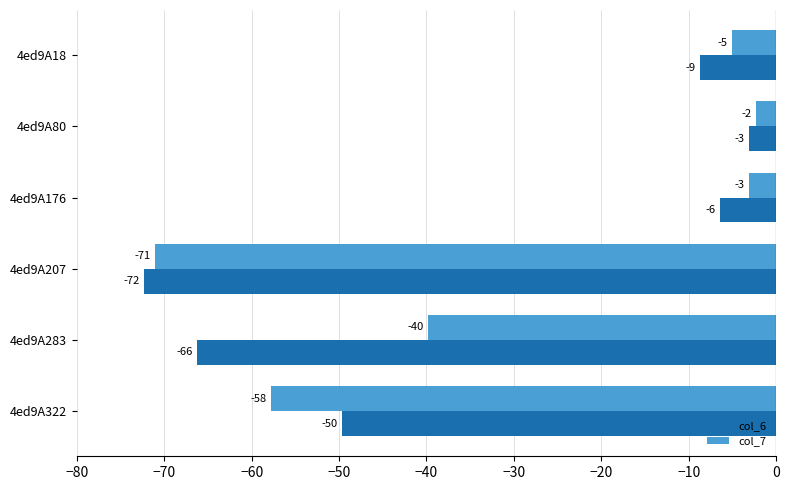

At which label is col_7 closest to -36?

4ed9A283